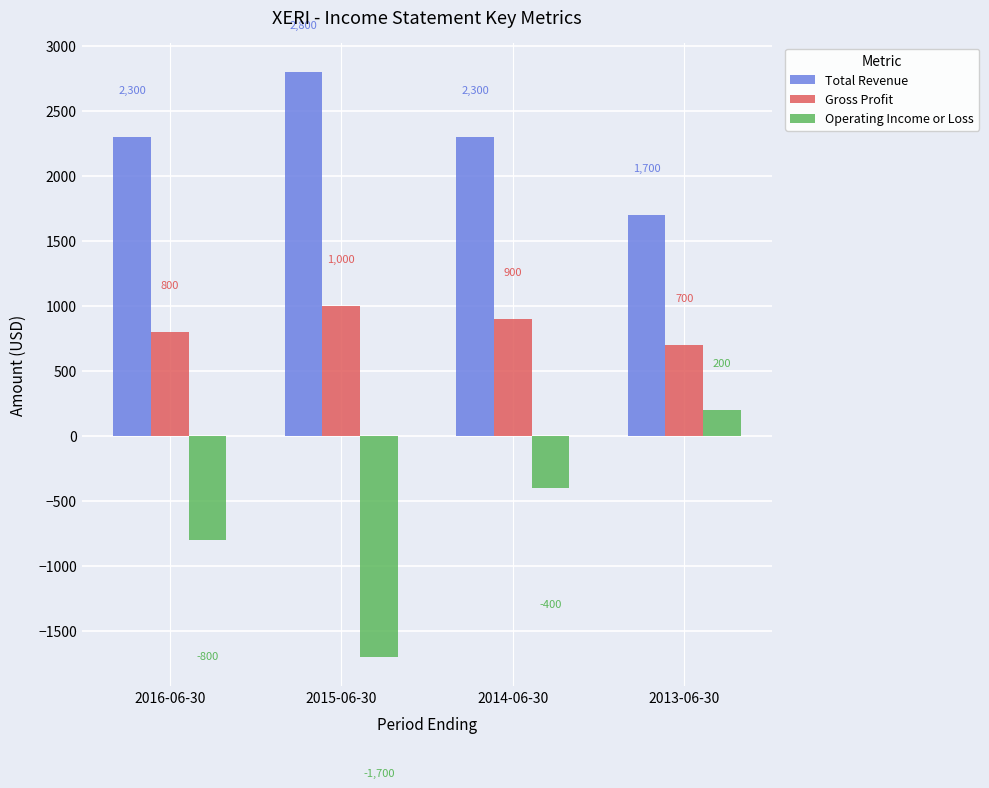

Does the chart contain stacked bars?

No